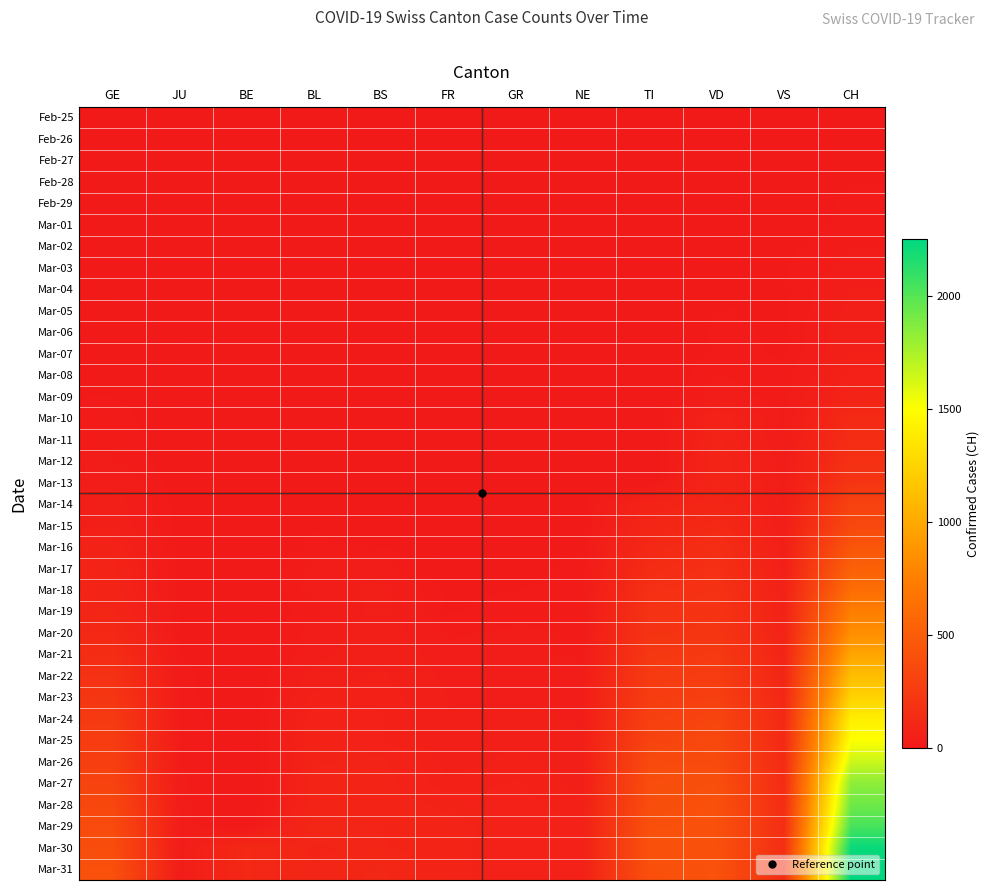

Reading left to right, extract all data points from this chart.

Feb-25: GE=0	JU=0	BE=0	BL=0	BS=0	FR=0	GR=0	NE=0	TI=0	VD=0	VS=0	CH=0
Feb-26: GE=1	JU=0	BE=0	BL=0	BS=0	FR=0	GR=0	NE=0	TI=0	VD=0	VS=0	CH=1
Feb-27: GE=1	JU=1	BE=0	BL=0	BS=0	FR=0	GR=0	NE=0	TI=0	VD=0	VS=0	CH=2
Feb-28: GE=2	JU=1	BE=0	BL=0	BS=0	FR=0	GR=0	NE=0	TI=0	VD=4	VS=6	CH=13
Feb-29: GE=3	JU=1	BE=0	BL=1	BS=0	FR=0	GR=0	NE=0	TI=0	VD=4	VS=6	CH=15
Mar-01: GE=3	JU=1	BE=0	BL=1	BS=0	FR=0	GR=0	NE=0	TI=0	VD=4	VS=7	CH=16
Mar-02: GE=3	JU=1	BE=0	BL=1	BS=0	FR=0	GR=0	NE=1	TI=0	VD=6	VS=10	CH=22
Mar-03: GE=4	JU=1	BE=0	BL=1	BS=0	FR=0	GR=0	NE=1	TI=0	VD=8	VS=12	CH=27
Mar-04: GE=4	JU=1	BE=0	BL=1	BS=0	FR=0	GR=0	NE=4	TI=0	VD=11	VS=13	CH=35
Mar-05: GE=5	JU=2	BE=0	BL=1	BS=1	FR=0	GR=0	NE=4	TI=0	VD=14	VS=11	CH=39
Mar-06: GE=7	JU=5	BE=0	BL=4	BS=1	FR=0	GR=0	NE=2	TI=0	VD=15	VS=12	CH=47
Mar-07: GE=7	JU=5	BE=0	BL=4	BS=1	FR=0	GR=0	NE=2	TI=0	VD=16	VS=12	CH=48
Mar-08: GE=9	JU=5	BE=0	BL=4	BS=1	FR=0	GR=0	NE=3	TI=0	VD=22	VS=16	CH=61
Mar-09: GE=13	JU=5	BE=0	BL=4	BS=1	FR=0	GR=0	NE=4	TI=0	VD=29	VS=17	CH=74
Mar-10: GE=18	JU=5	BE=0	BL=5	BS=1	FR=0	GR=0	NE=4	TI=0	VD=69	VS=20	CH=123
Mar-11: GE=20	JU=6	BE=0	BL=3	BS=13	FR=0	GR=0	NE=6	TI=0	VD=73	VS=21	CH=145
Mar-12: GE=23	JU=6	BE=0	BL=9	BS=13	FR=0	GR=0	NE=6	TI=0	VD=82	VS=28	CH=174
Mar-13: GE=33	JU=8	BE=0	BL=12	BS=13	FR=0	GR=0	NE=9	TI=0	VD=87	VS=30	CH=200
Mar-14: GE=43	JU=8	BE=0	BL=8	BS=13	FR=0	GR=6	NE=10	TI=77	VD=96	VS=34	CH=303
Mar-15: GE=46	JU=9	BE=0	BL=12	BS=0	FR=0	GR=0	NE=9	TI=92	VD=114	VS=36	CH=339
Mar-16: GE=66	JU=9	BE=0	BL=17	BS=13	FR=0	GR=9	NE=13	TI=112	VD=152	VS=42	CH=443
Mar-17: GE=75	JU=11	BE=0	BL=26	BS=30	FR=0	GR=9	NE=16	TI=137	VD=166	VS=47	CH=526
Mar-18: GE=78	JU=11	BE=0	BL=27	BS=40	FR=11	GR=13	NE=18	TI=163	VD=181	VS=59	CH=617
Mar-19: GE=92	JU=12	BE=0	BL=19	BS=40	FR=12	GR=18	NE=19	TI=182	VD=195	VS=64	CH=741
Mar-20: GE=109	JU=14	BE=0	BL=27	BS=45	FR=20	GR=24	NE=21	TI=190	VD=205	VS=73	CH=842
Mar-21: GE=145	JU=13	BE=0	BL=30	BS=46	FR=28	GR=24	NE=20	TI=224	VD=237	VS=83	CH=971
Mar-22: GE=179	JU=18	BE=0	BL=40	BS=50	FR=32	GR=27	NE=28	TI=246	VD=260	VS=92	CH=1120
Mar-23: GE=214	JU=18	BE=0	BL=51	BS=56	FR=35	GR=29	NE=33	TI=261	VD=282	VS=104	CH=1241
Mar-24: GE=238	JU=22	BE=0	BL=66	BS=58	FR=35	GR=43	NE=32	TI=285	VD=323	VS=118	CH=1404
Mar-25: GE=258	JU=23	BE=0	BL=68	BS=58	FR=39	GR=45	NE=41	TI=306	VD=351	VS=119	CH=1505
Mar-26: GE=272	JU=22	BE=0	BL=68	BS=74	FR=44	GR=52	NE=42	TI=358	VD=364	VS=129	CH=1654
Mar-27: GE=313	JU=25	BE=0	BL=79	BS=76	FR=50	GR=58	NE=45	TI=386	VD=397	VS=138	CH=1834
Mar-28: GE=339	JU=27	BE=0	BL=75	BS=79	FR=67	GR=63	NE=50	TI=385	VD=408	VS=143	CH=1924
Mar-29: GE=365	JU=28	BE=0	BL=99	BS=87	FR=76	GR=63	NE=60	TI=402	VD=410	VS=153	CH=2038
Mar-30: GE=382	JU=28	BE=112	BL=86	BS=90	FR=77	GR=58	NE=57	TI=415	VD=411	VS=154	CH=2222
Mar-31: GE=405	JU=29	BE=111	BL=88	BS=105	FR=77	GR=58	NE=59	TI=401	VD=420	VS=153	CH=2251